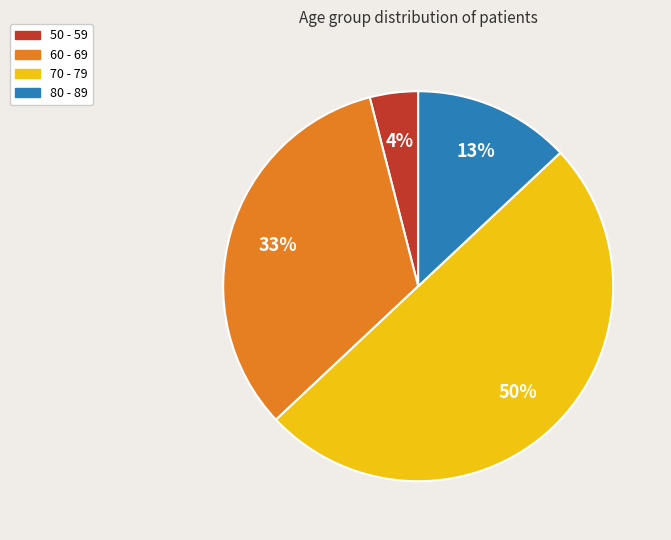

What is the smallest slice in the pie chart?

50 - 59